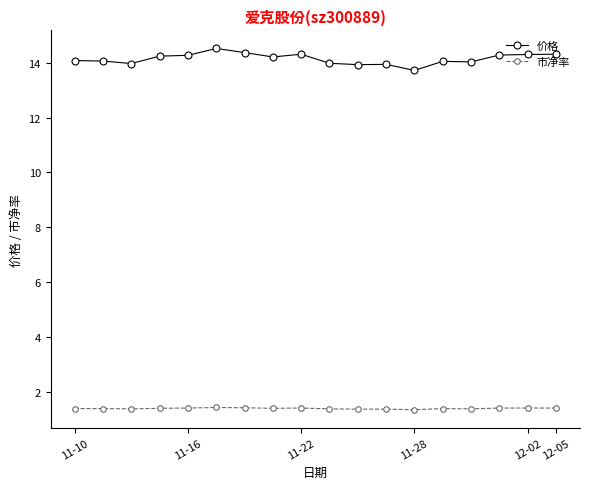

Does the chart display data point markers on the line(s)?

Yes